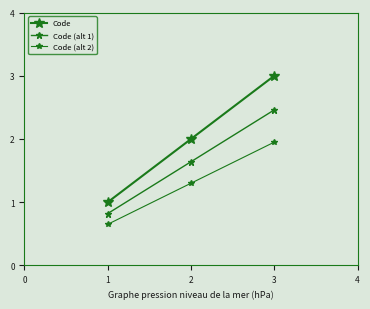

Does the chart have visible grid lines?

No